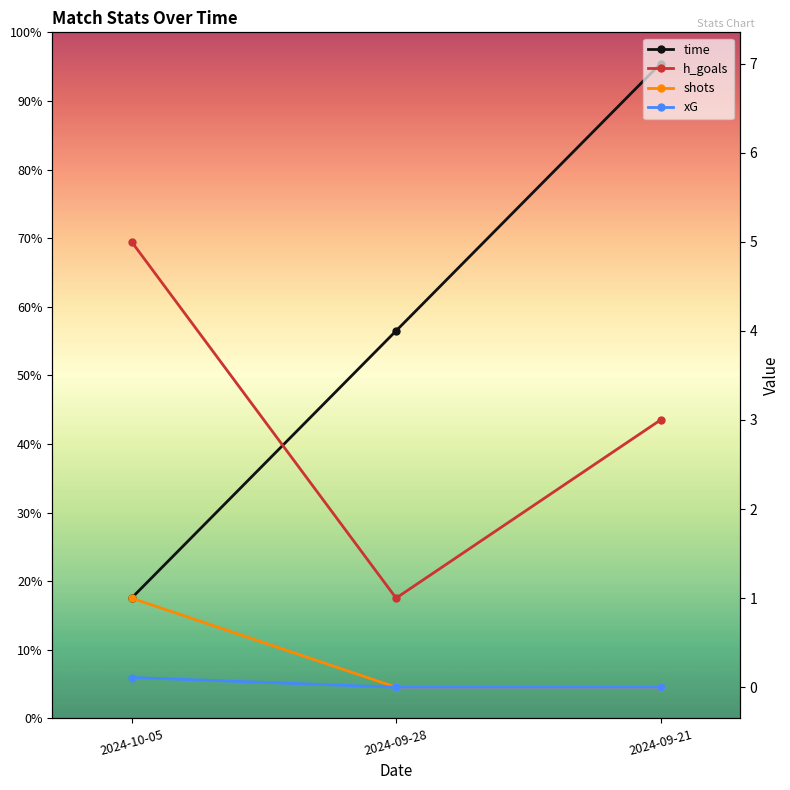

Reading left to right, extract all data points from this chart.

time: 1.0	4.0	7.0
h_goals: 5.0	1.0	3.0
shots: 1.0	0.0	0.0
xG: 0.1	0.0	0.0